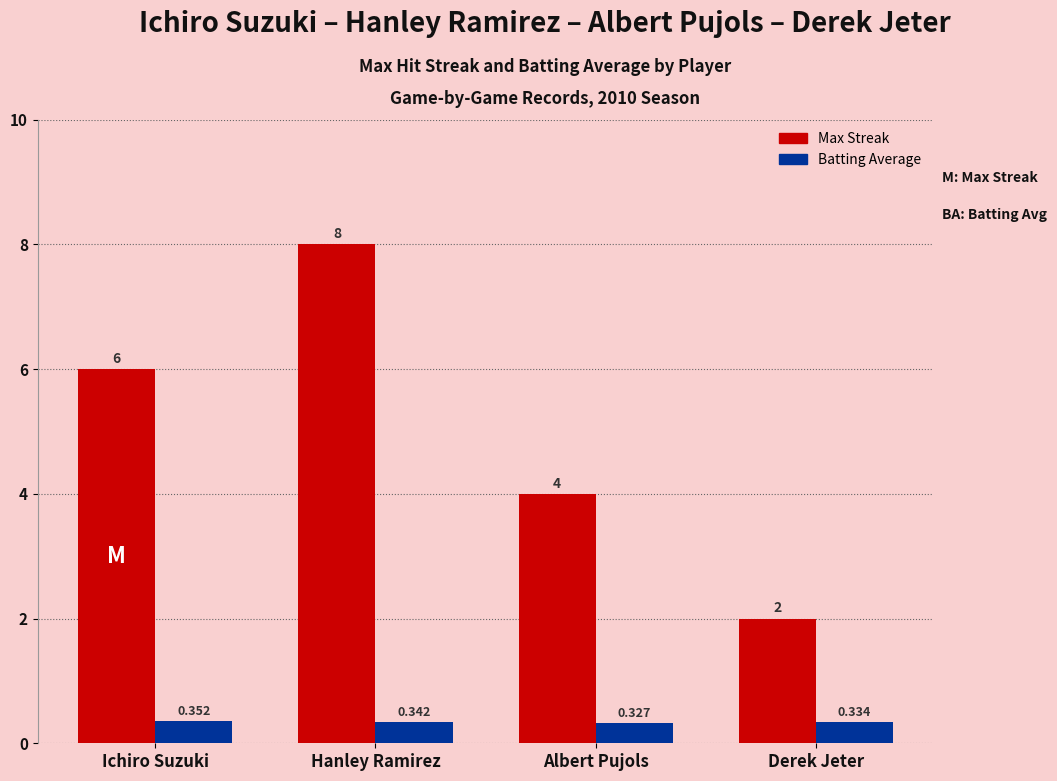

Rank the categories by Max Streak value from highest to lowest.

Hanley Ramirez, Ichiro Suzuki, Albert Pujols, Derek Jeter